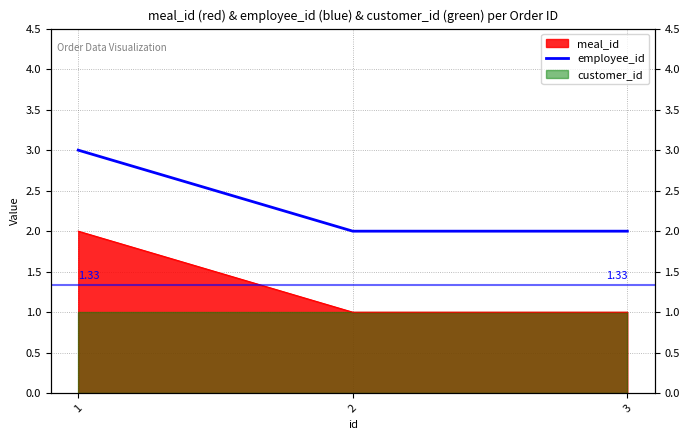

At which category does the chart reach its minimum across all series?

2